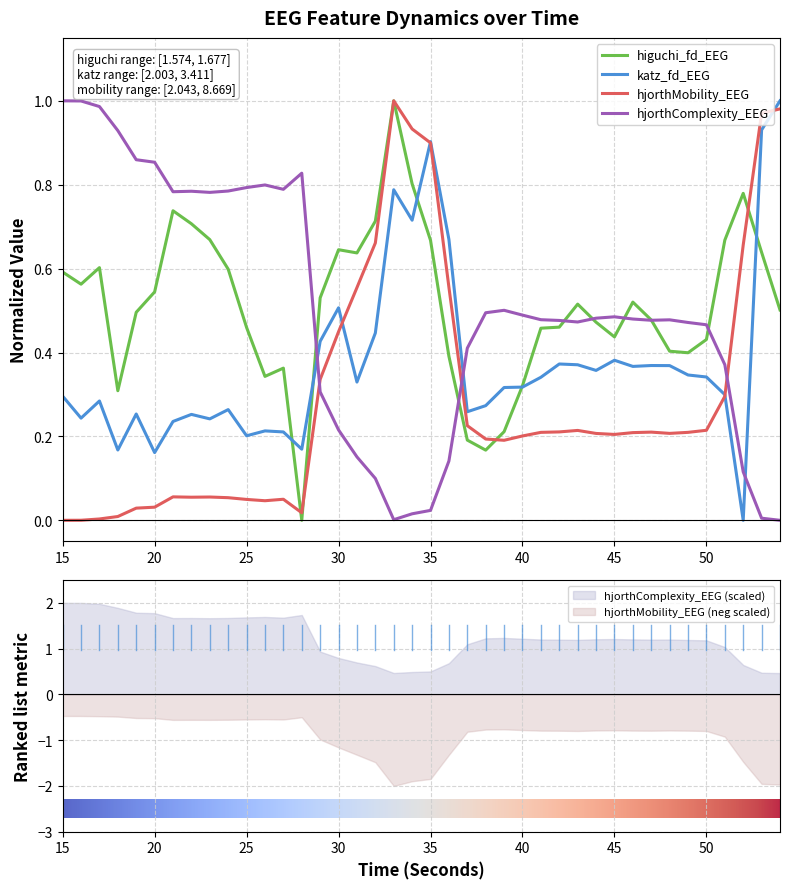

True or false: katz_fd_EEG and hjorthComplexity_EEG intersect in this chart.

True